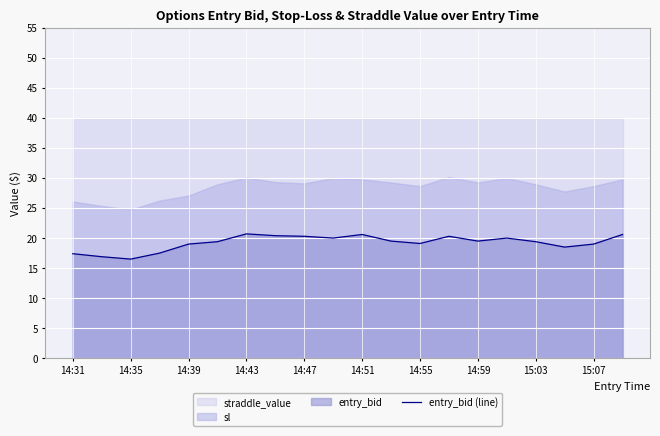

True or false: there are more than 1 points higher than both neighbors.

True